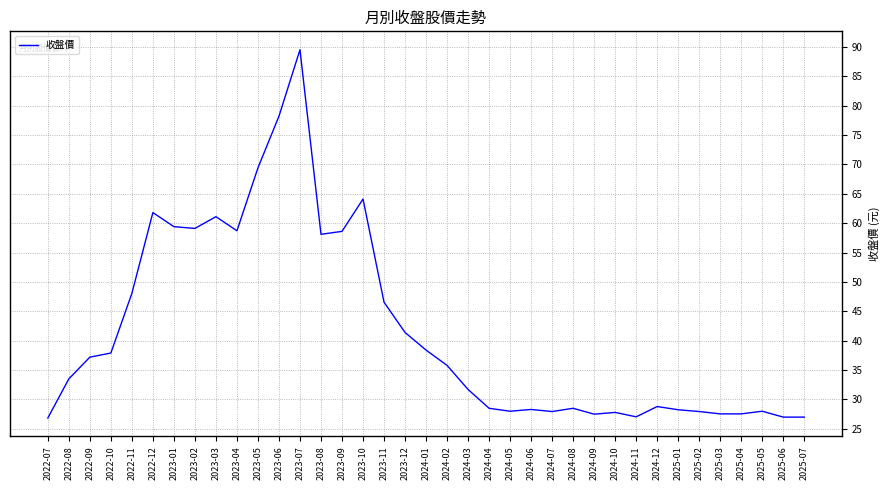

Which category has the highest value across all series?

2023-07